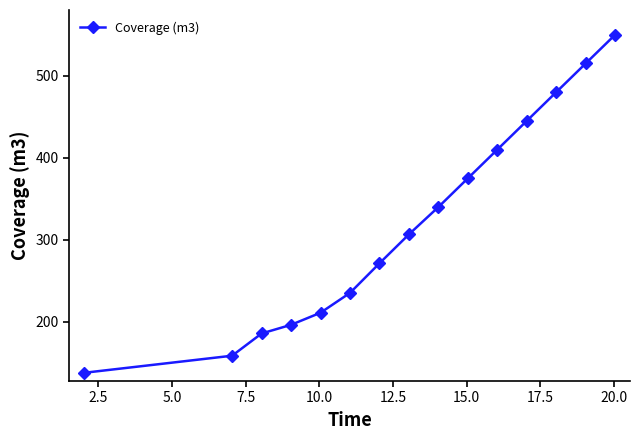

What is the average value?

321.3